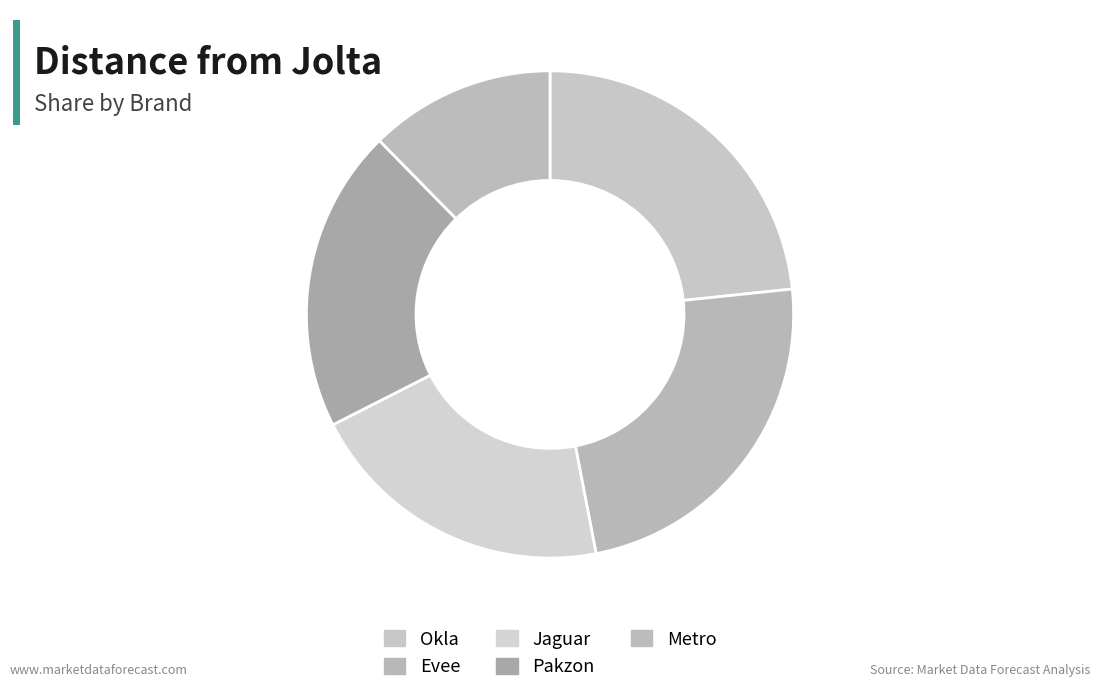

Count the number of slices in the pie.

5